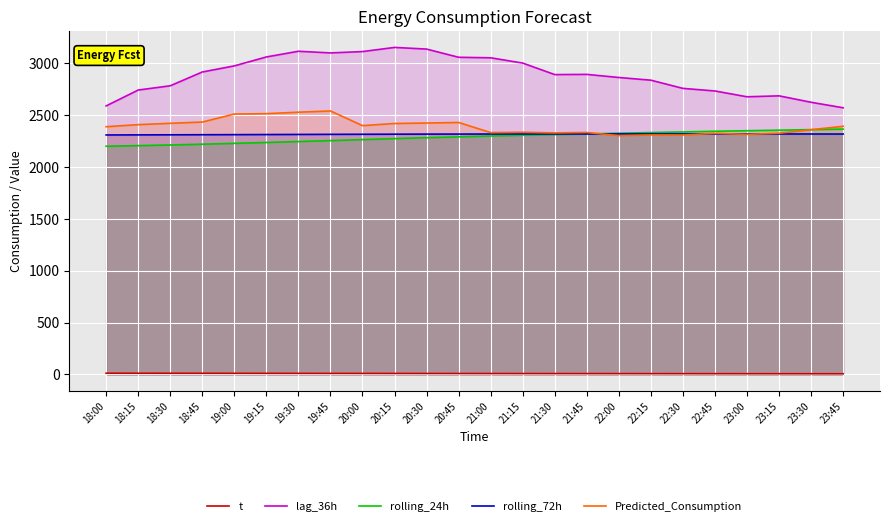

Reading left to right, what are all the values shown in this chart?

t: 11.2	10.9	10.6	10.4	10.1	9.9	9.6	9.4	9.1	8.9	8.6	8.4	8.1	7.9	7.7	7.5	7.3	7.1	6.9	6.7	6.5	6.3	6.1	5.9
lag_36h: 2589.0	2742.0	2783.0	2916.0	2975.0	3061.0	3116.0	3100.0	3113.0	3153.0	3137.0	3058.0	3053.0	3002.0	2891.0	2893.0	2863.0	2837.0	2758.0	2733.0	2677.0	2686.0	2624.0	2571.0
rolling_24h: 2200.0	2205.9	2212.2	2219.7	2227.9	2236.3	2245.4	2254.4	2264.1	2273.6	2282.6	2290.6	2298.8	2306.0	2312.2	2318.8	2325.7	2331.8	2337.9	2344.4	2349.7	2355.0	2360.3	2365.4
rolling_72h: 2308.7	2309.7	2310.3	2311.1	2311.8	2312.8	2313.8	2314.8	2315.6	2316.3	2317.1	2317.3	2317.9	2318.3	2318.3	2318.5	2318.7	2318.9	2318.9	2318.8	2318.5	2318.5	2318.2	2317.9
Predicted_Consumption: 2388.4	2408.3	2421.3	2433.3	2510.5	2514.4	2528.4	2540.3	2398.9	2419.3	2423.9	2429.1	2331.8	2335.0	2328.8	2332.8	2302.4	2308.8	2308.3	2324.2	2314.6	2325.5	2359.3	2392.4